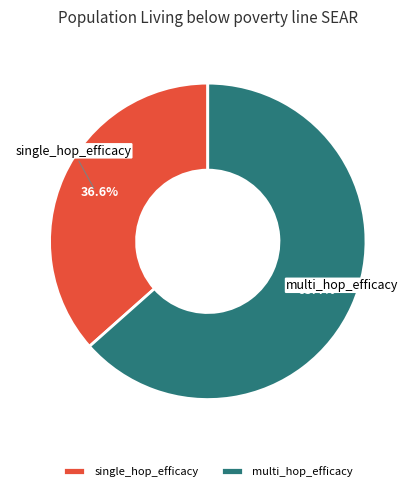

How many segments does this pie chart have?

2